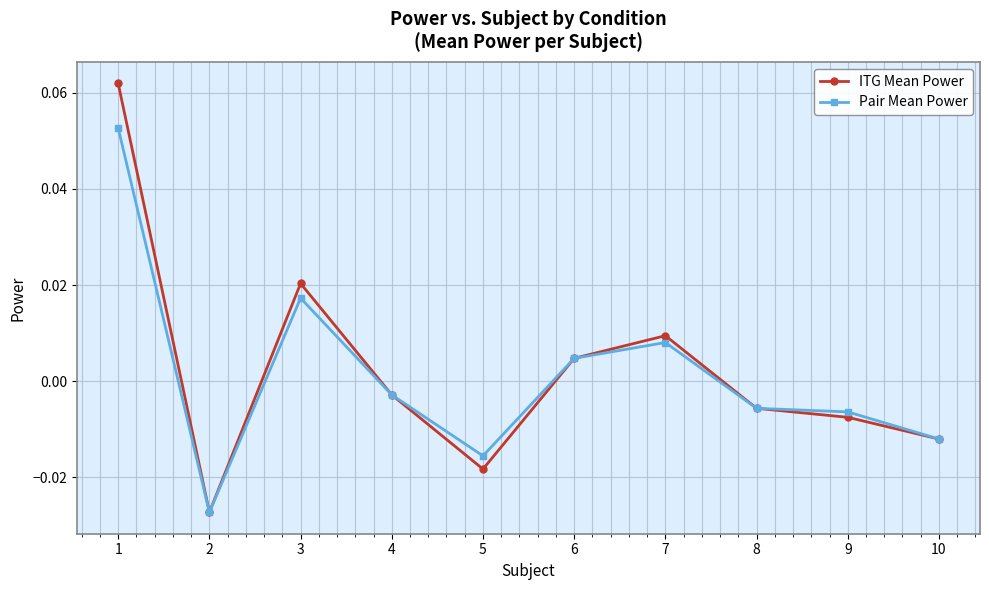

Which series has the widest spread of values?

ITG Mean Power